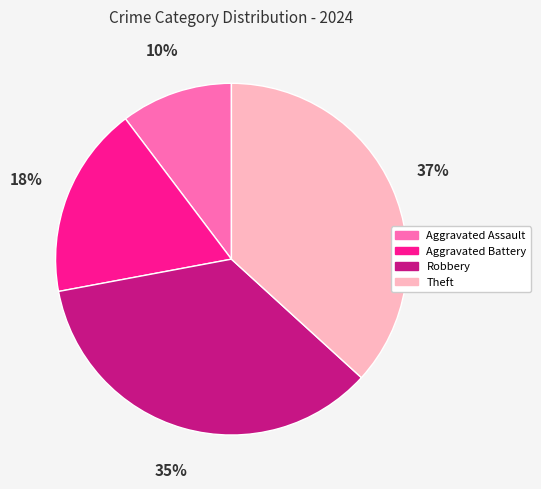

The Theft slice represents 27% of the pie. True or false?

False